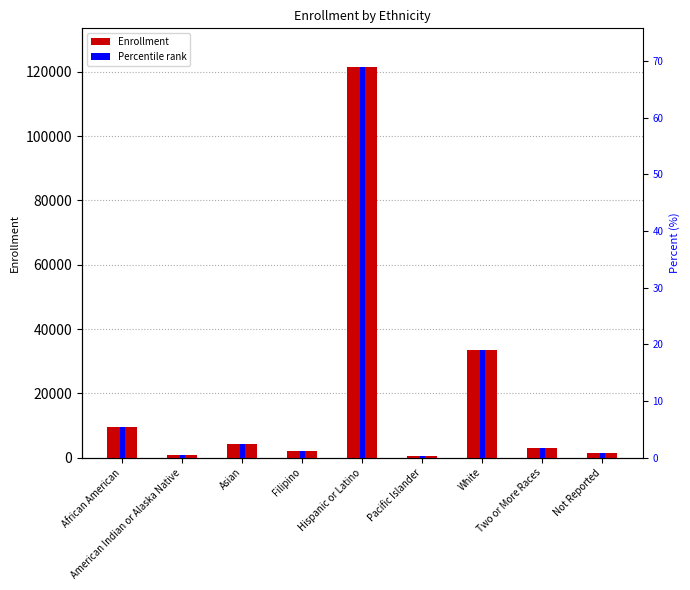

How many data points in Enrollment are above 2931?

4